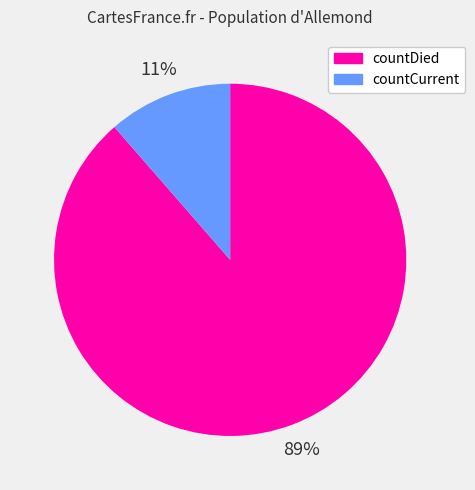

Is there any slice that represents more than half of the pie?

Yes